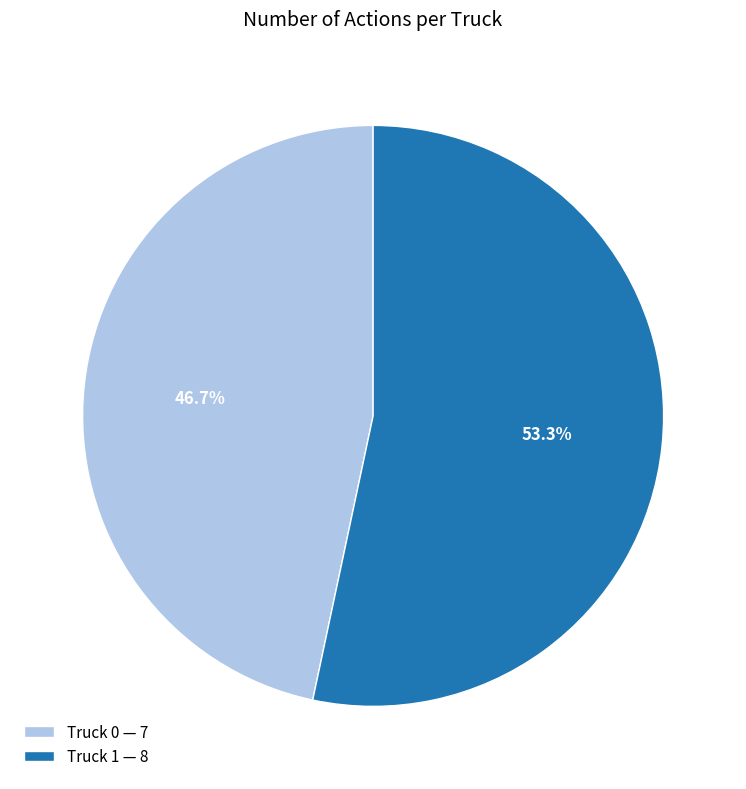

Rank the categories by value from lowest to highest.

Truck 0, Truck 1